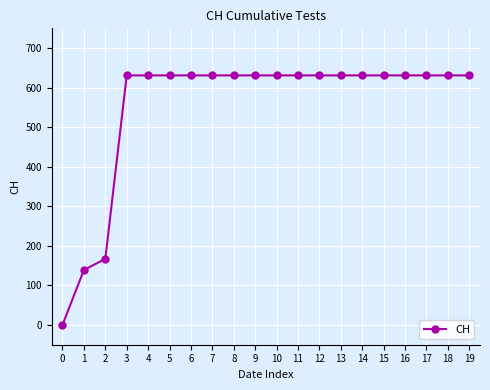

The value at 3 is 631. True or false?

True